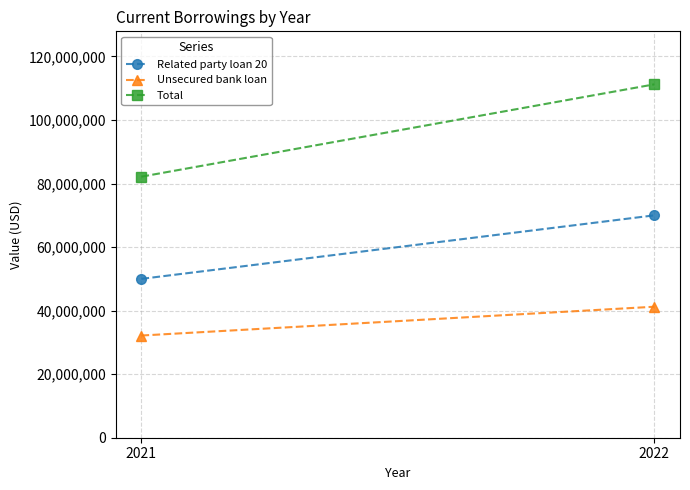

What are all the series names shown in the legend?

Related party loan 20, Unsecured bank loan, Total